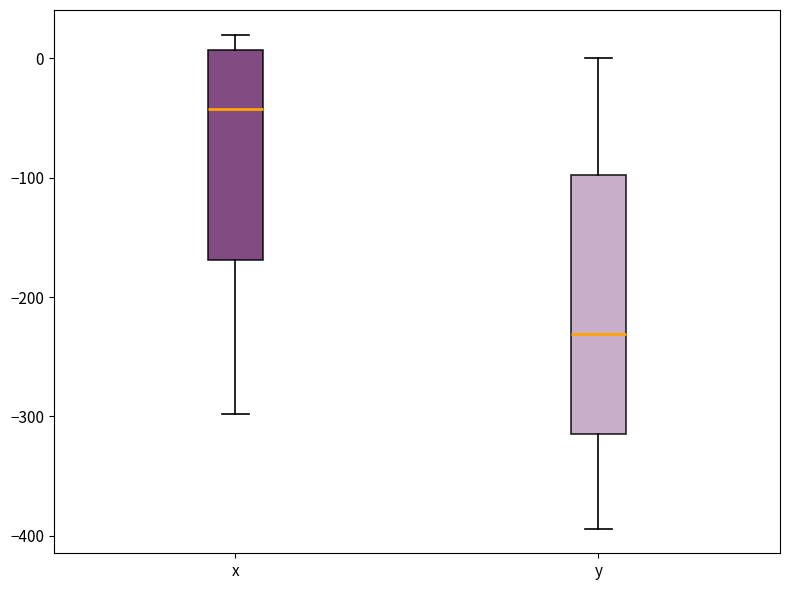

Reading left to right, transcribe this box plot: for each box, give where its median line is, the range the box spans, and where its two whiskers end, as read against the y-axis. The values are not printed on the chart, so give them approximately, as read against the axis.

x: median -40, box -170 to 10, whiskers -300 to 20
y: median -230, box -310 to -100, whiskers -390 to 0